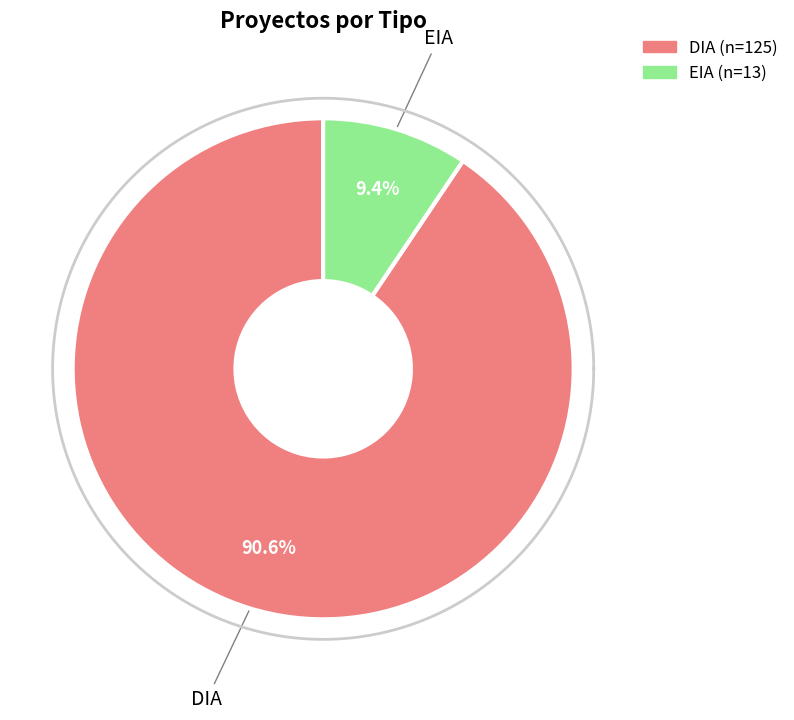

How many slices are in this pie chart?

2